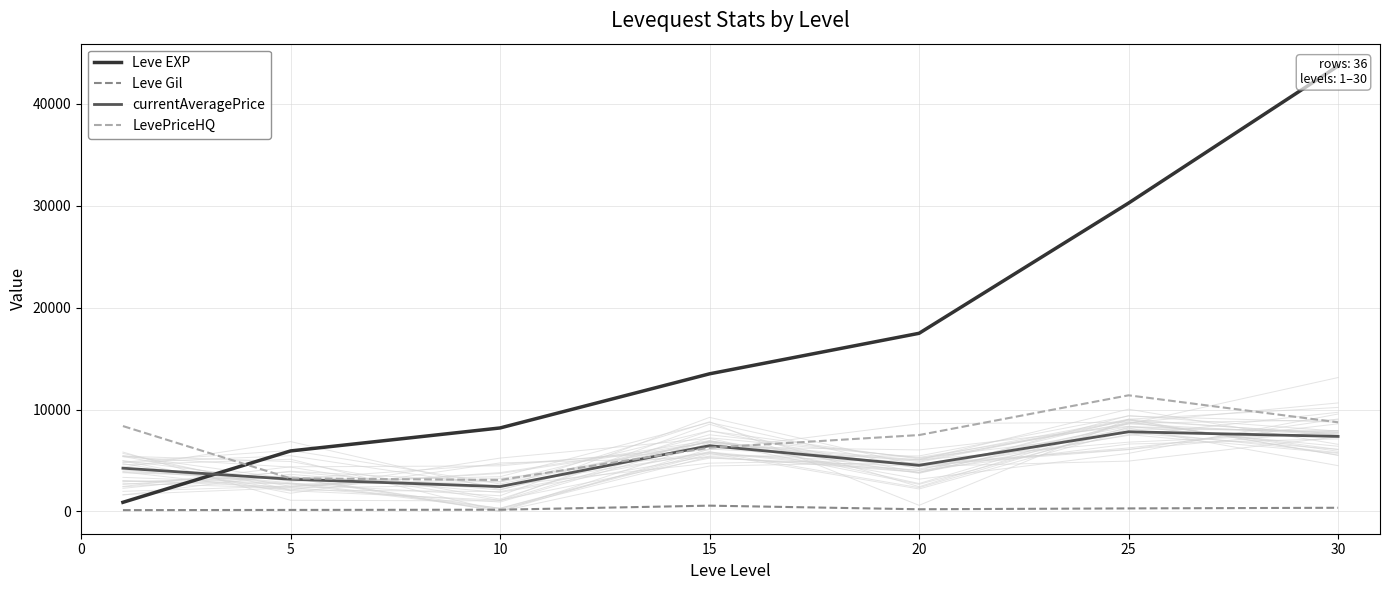

Reading left to right, list all the values displayed in this chart.

Leve EXP: 896.7	5938.9	8195.0	13510.0	17486.7	30270.0	43730.0
Leve Gil: 128.0	149.3	170.7	568.0	214.2	297.3	361.0
currentAveragePrice: 4246.7	3163.4	2439.5	6455.5	4531.7	7820.7	7365.8
LevePriceHQ: 8380.7	3245.4	3090.7	6253.5	7499.7	11399.8	8750.0